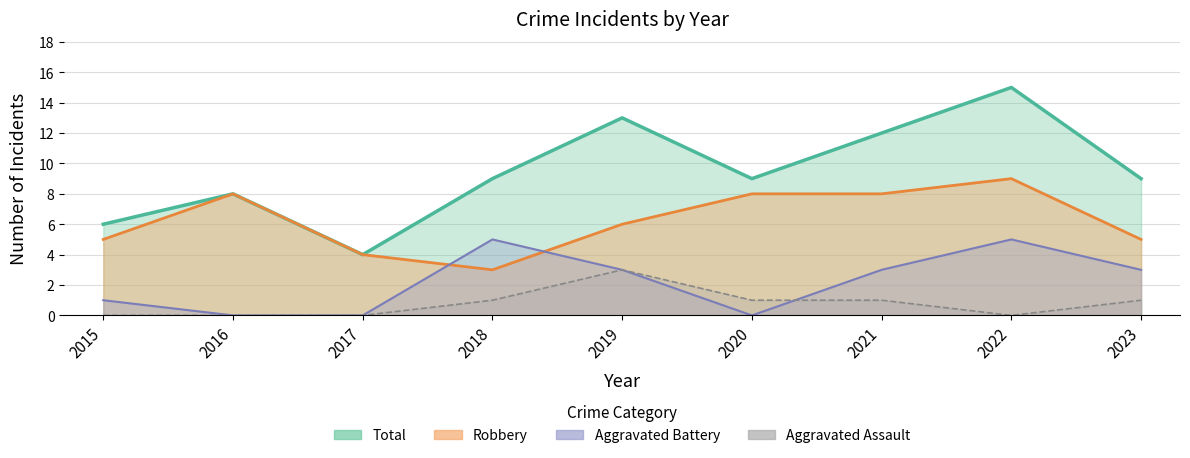

At which category does Aggravated Battery reach its first local valley?

2020